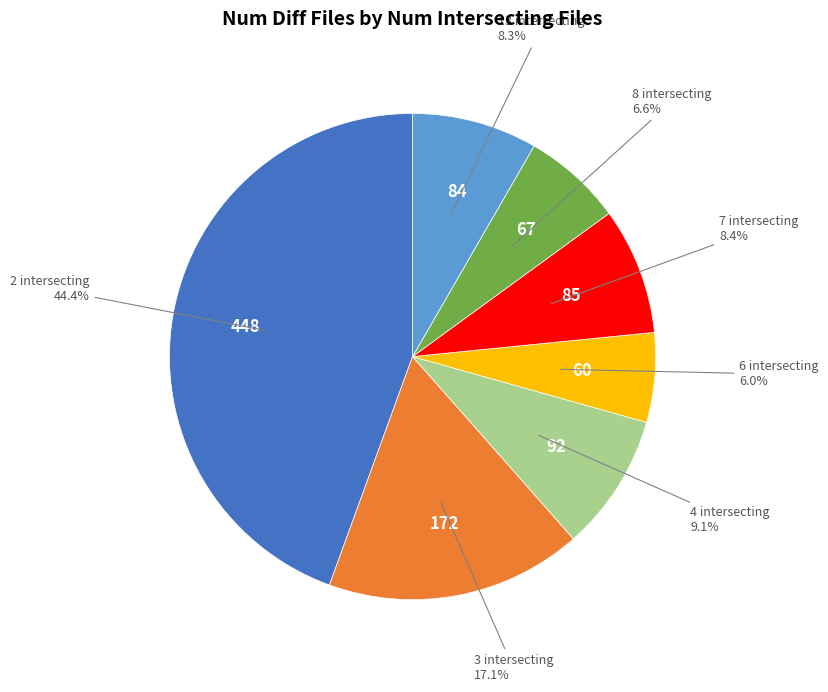

Is there a majority slice in this chart?

No